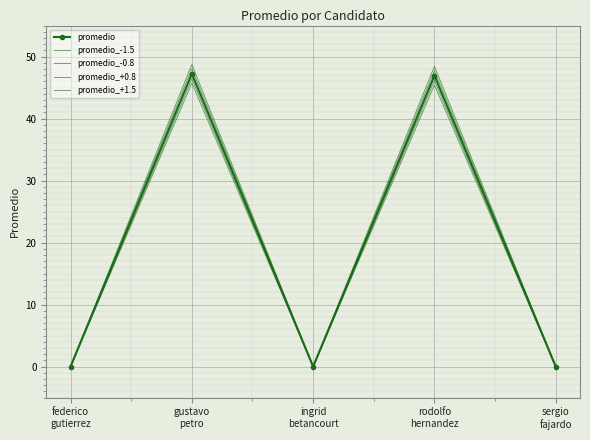

Rank the categories by promedio value from lowest to highest.

federico
gutierrez, ingrid
betancourt, sergio
fajardo, rodolfo
hernandez, gustavo
petro